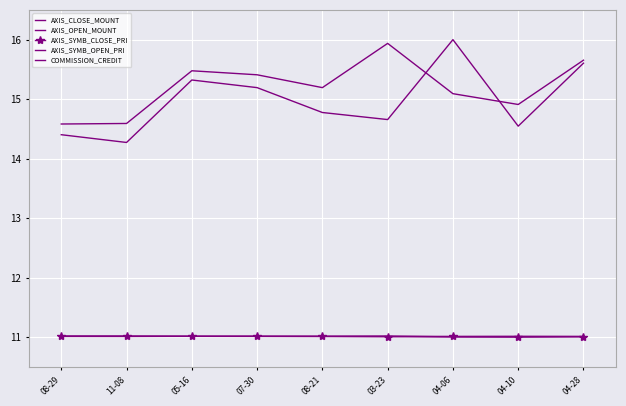

True or false: AXIS_SYMB_CLOSE_PRI and AXIS_SYMB_OPEN_PRI intersect in this chart.

True